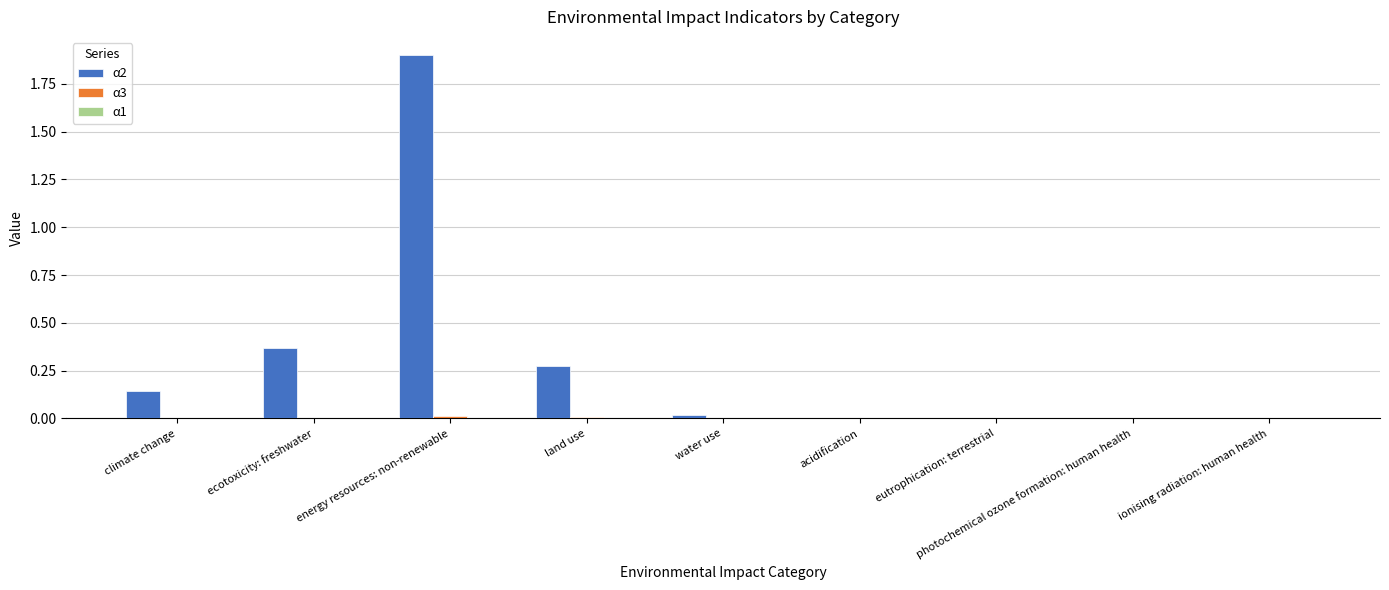

At which category does the chart reach its peak across all series?

energy resources: non-renewable